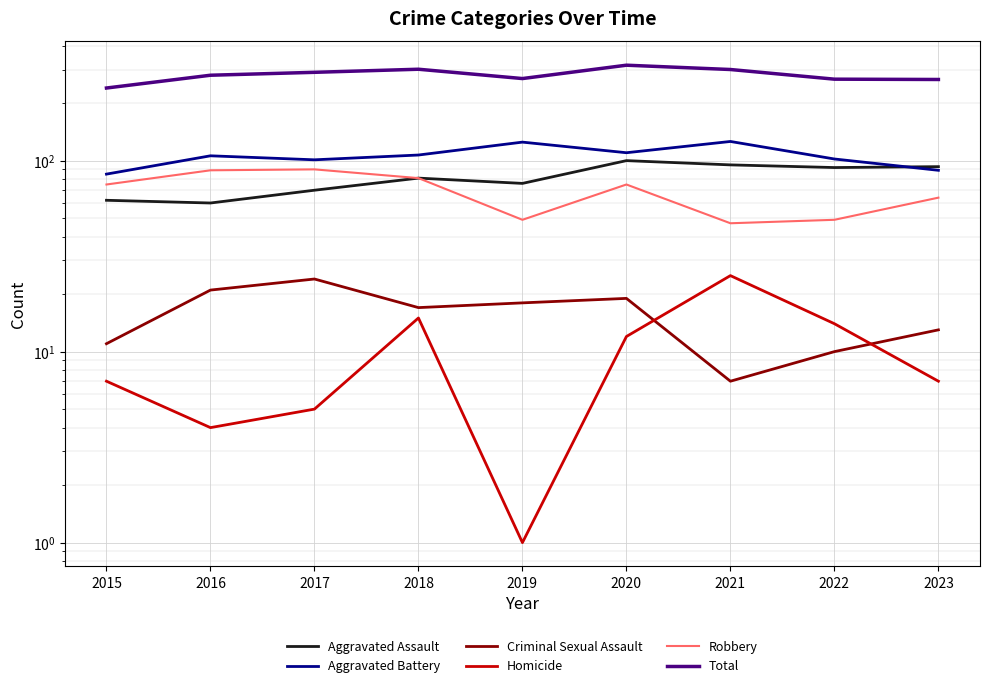

Reading left to right, transcribe all the data shown in this chart.

Aggravated Assault: 2015=62	2016=60	2017=70	2018=81	2019=76	2020=100	2021=95	2022=92	2023=93
Aggravated Battery: 2015=85	2016=106	2017=101	2018=107	2019=125	2020=110	2021=126	2022=102	2023=89
Criminal Sexual Assault: 2015=11	2016=21	2017=24	2018=17	2019=18	2020=19	2021=7	2022=10	2023=13
Homicide: 2015=7	2016=4	2017=5	2018=15	2019=1	2020=12	2021=25	2022=14	2023=7
Robbery: 2015=75	2016=89	2017=90	2018=81	2019=49	2020=75	2021=47	2022=49	2023=64
Total: 2015=240	2016=280	2017=290	2018=301	2019=269	2020=316	2021=300	2022=267	2023=266